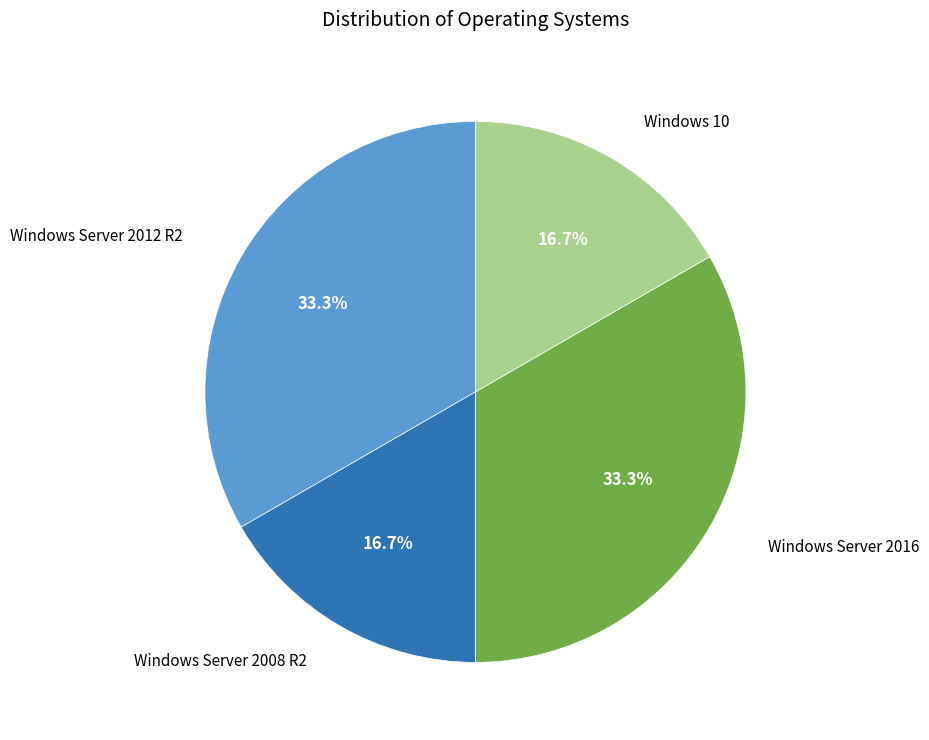

Is there any slice that represents more than half of the pie?

No